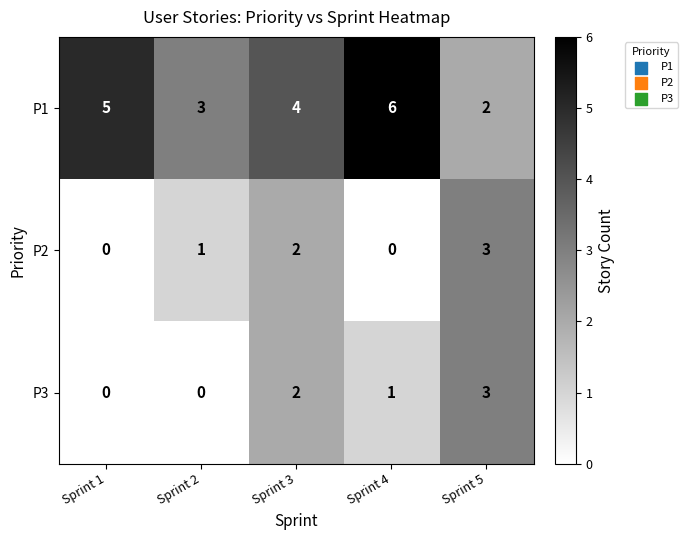

Is the value of P2 at Sprint 5 greater than the value of P1 at Sprint 1?

No